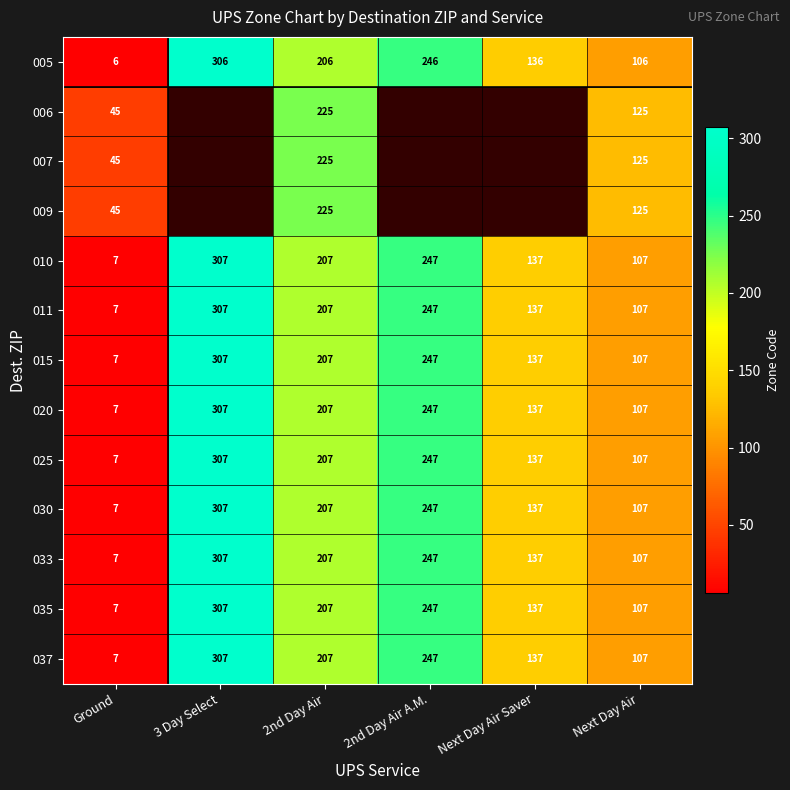

What is the smallest value displayed?

6.0